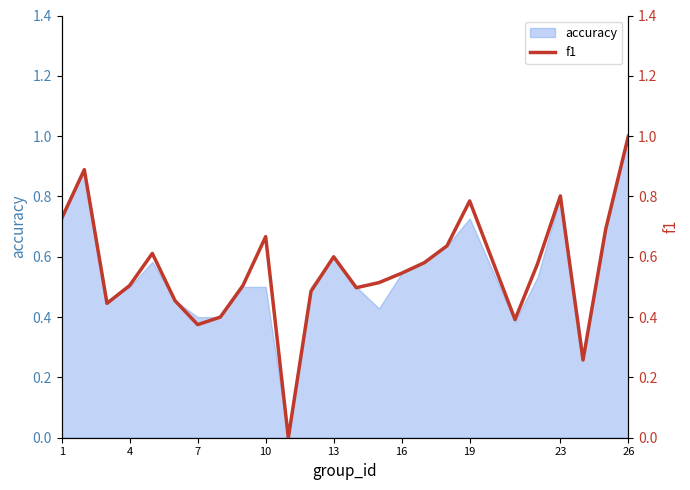

Does the chart have visible grid lines?

No